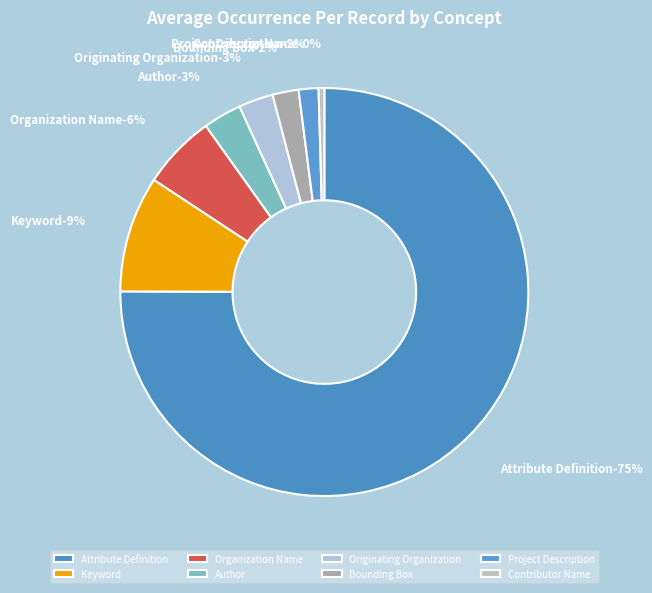

Is there a majority slice in this chart?

Yes